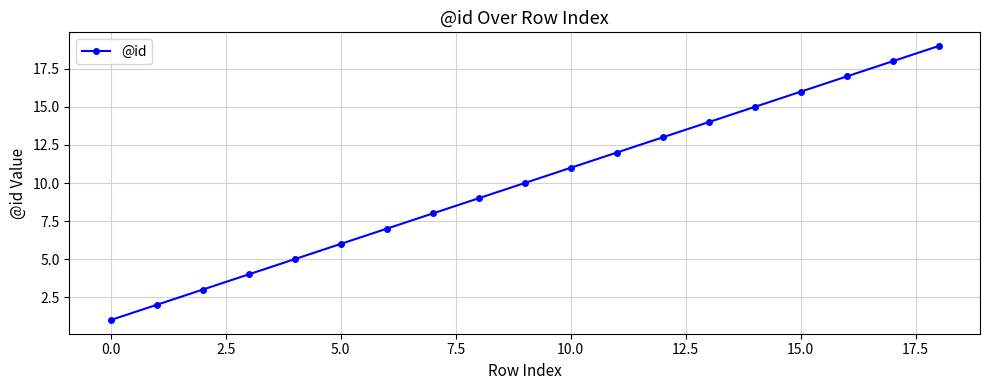

How many values are below 10?

9